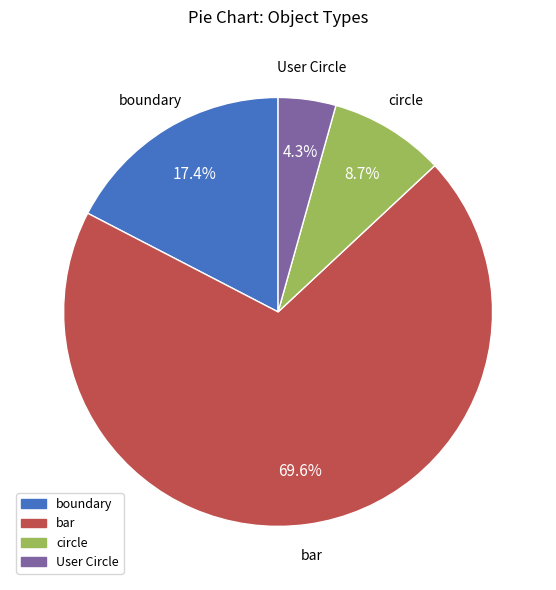

What percentage is the circle slice, to the nearest percent?

9%